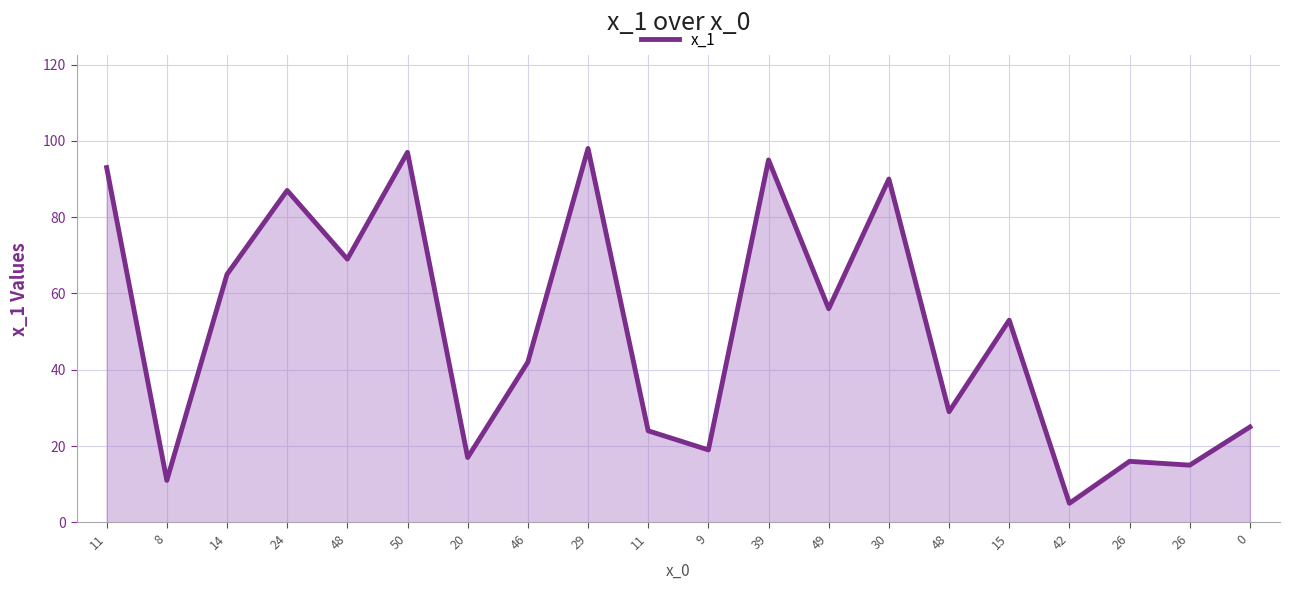

What is the value of the 17th point from the left?

5